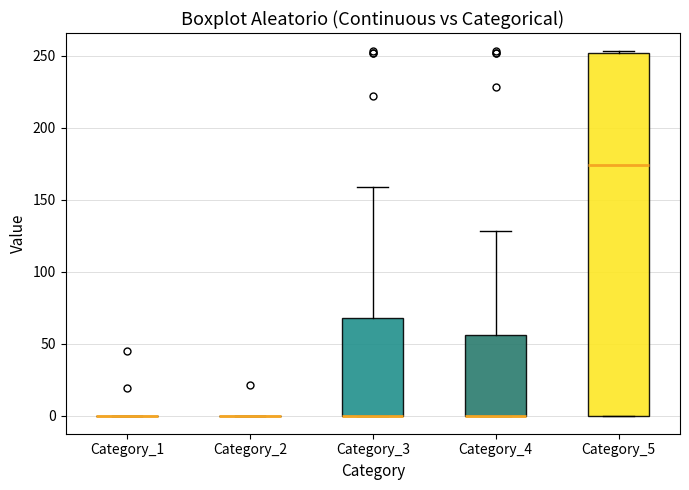

Comparing the boxes themselves (not the whiskers), which one is the tallest?

Category_5